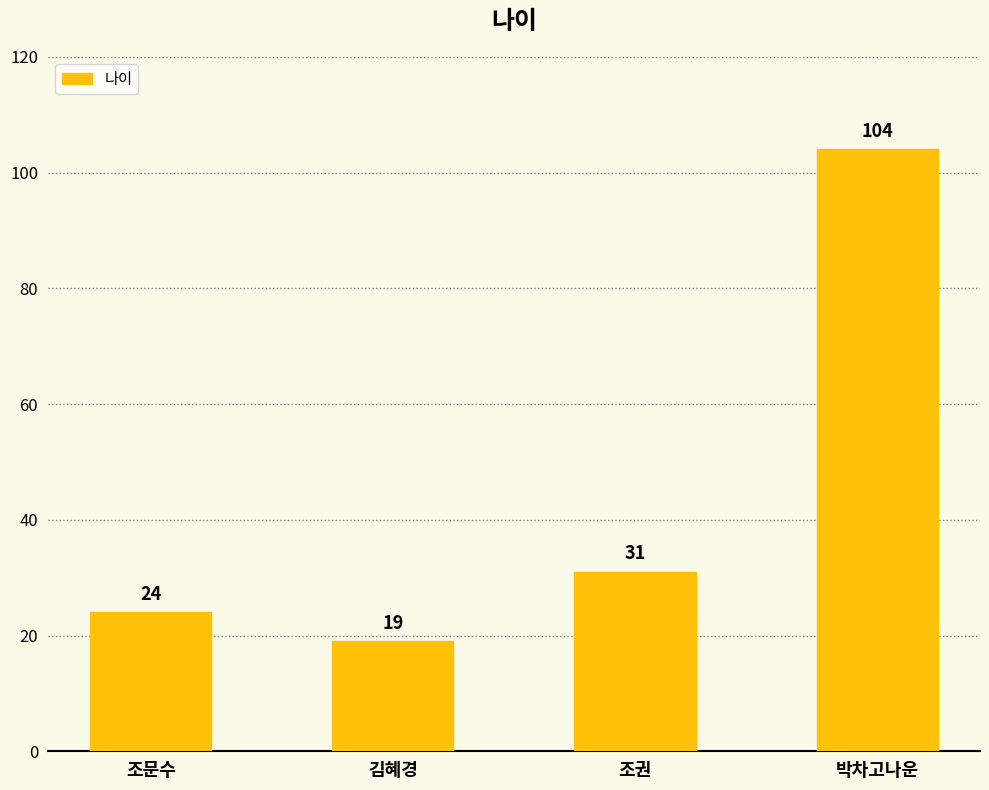

What is the sum of all values?

178